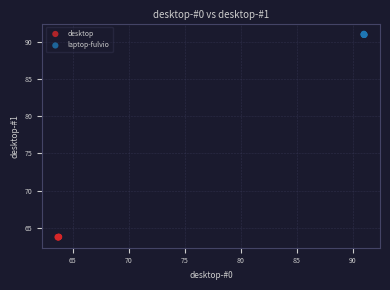

What are all the series names shown in the legend?

desktop, laptop-fulvio